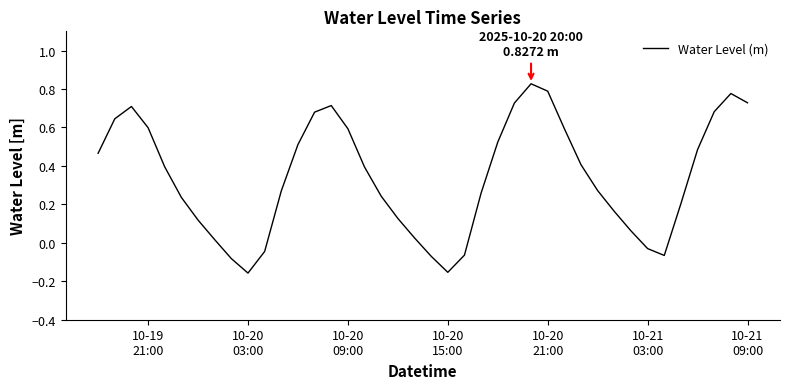

What is the difference between the maximum and minimum values?

1.0